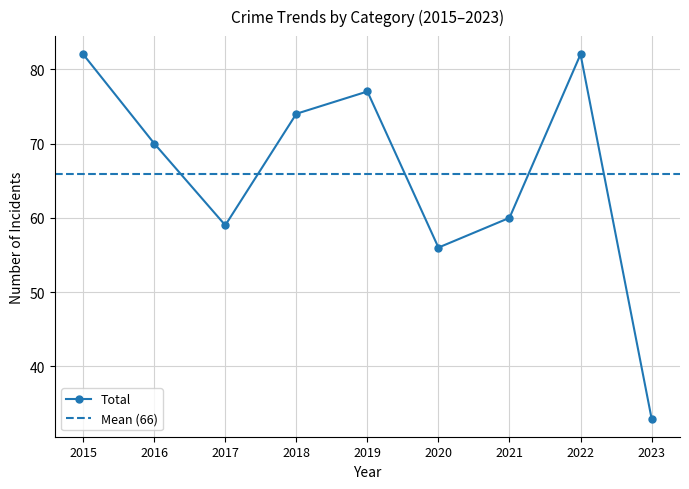

What is the highest value of the Total series?

82